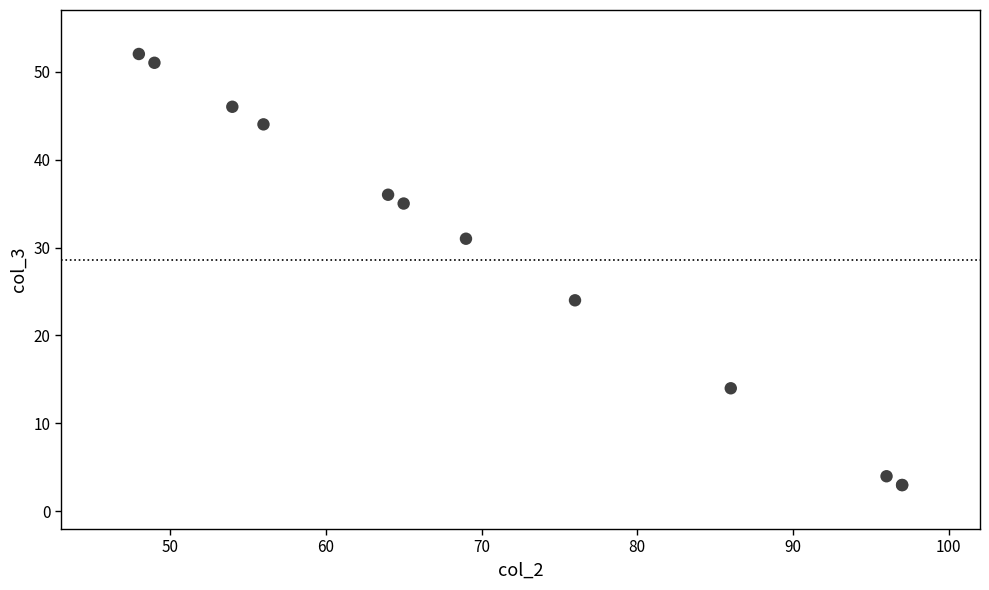

What Y value in the scatter plot is closest to 27?

24